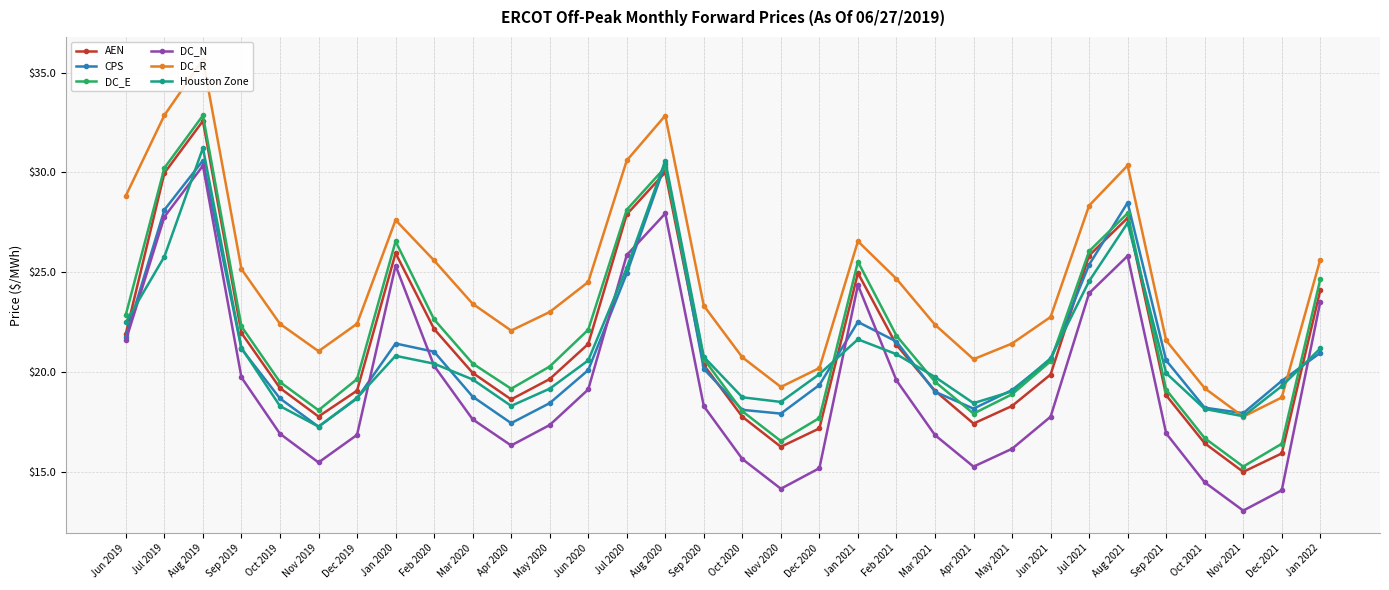

Where is the first local maximum for DC_R?

Aug 2019